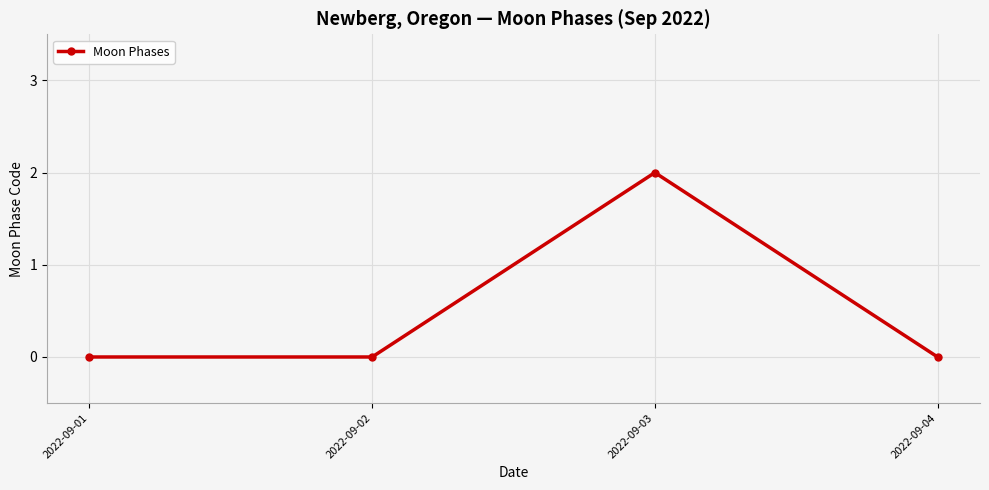

Which has a higher value, 2022-09-03 or 2022-09-02?

2022-09-03